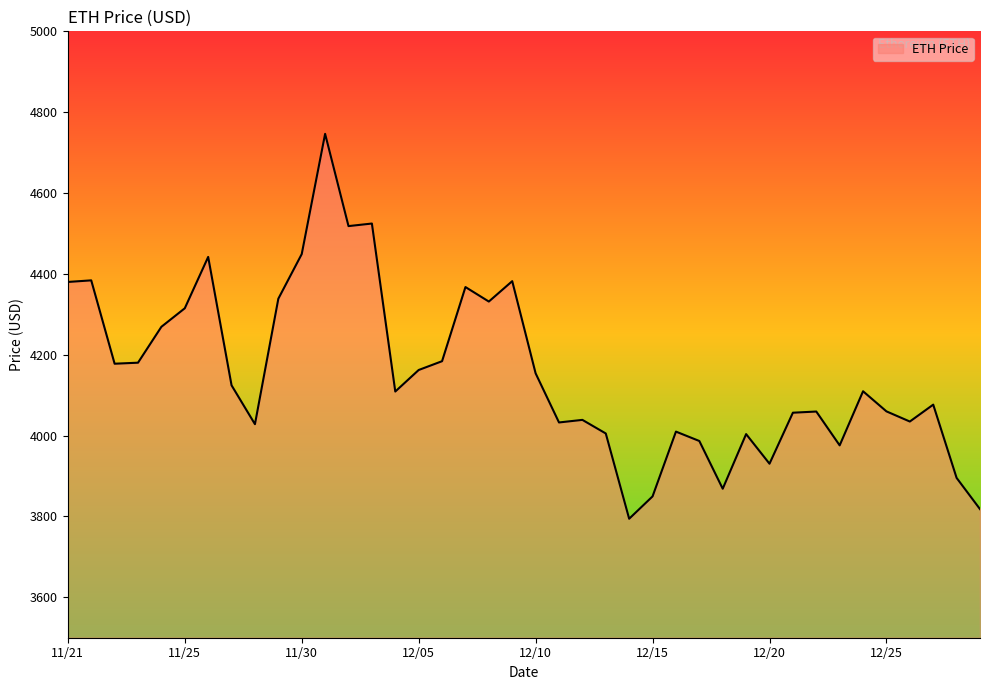

What is the difference between the maximum and minimum values?

952.1